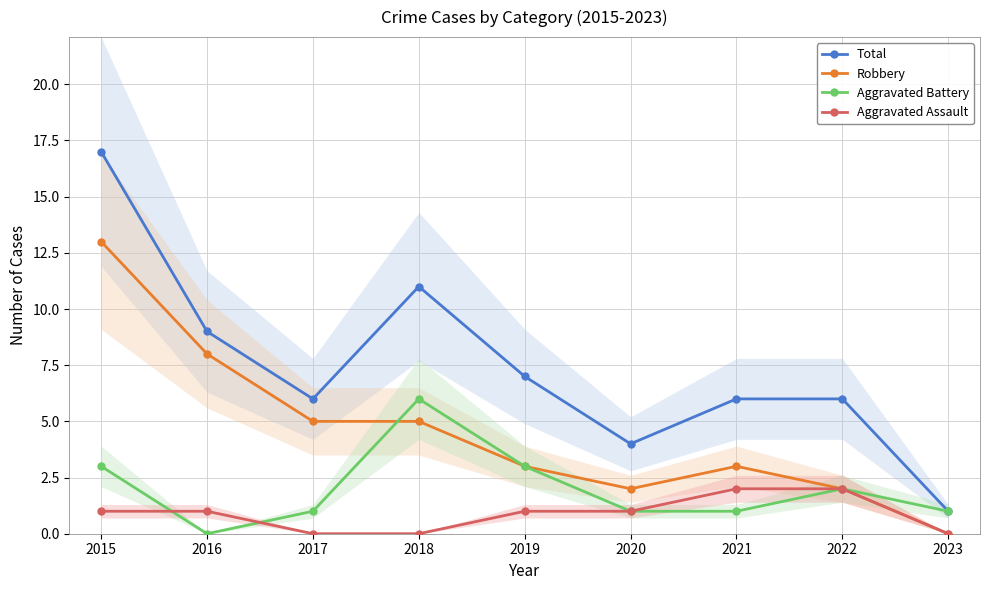

Between 2016 and 2015, which is larger?

2015